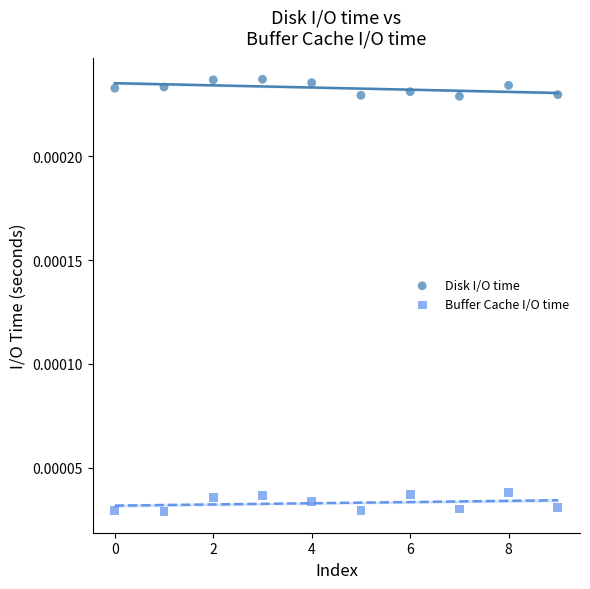

Which series reaches the maximum Y coordinate?

Disk I/O time